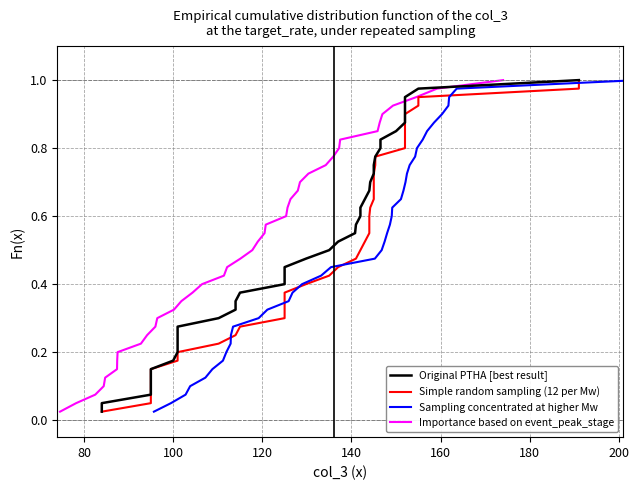

The value of Original PTHA [best result] at 16 is 0.2. True or false?

False